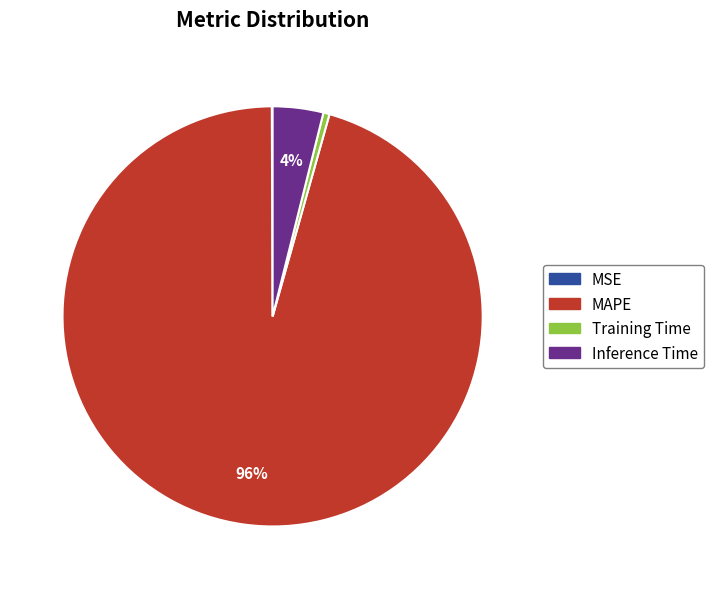

Which category has the biggest portion of the pie?

MAPE